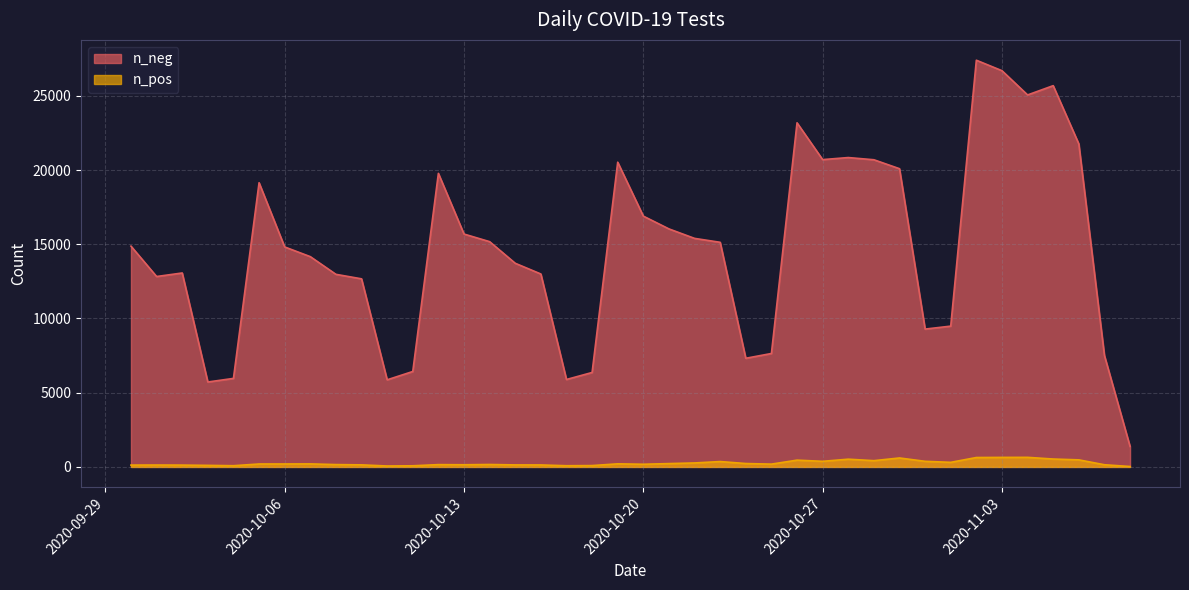

What is the sum of the n_pos values at 2020-09-30 and 2020-10-30?

727